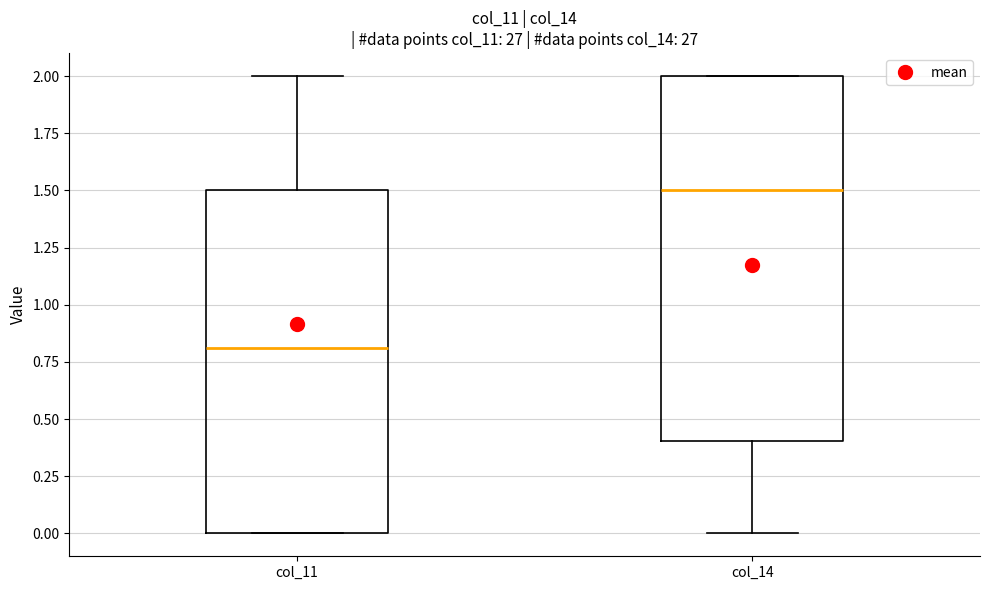

Which box's median line is the highest?

col_14